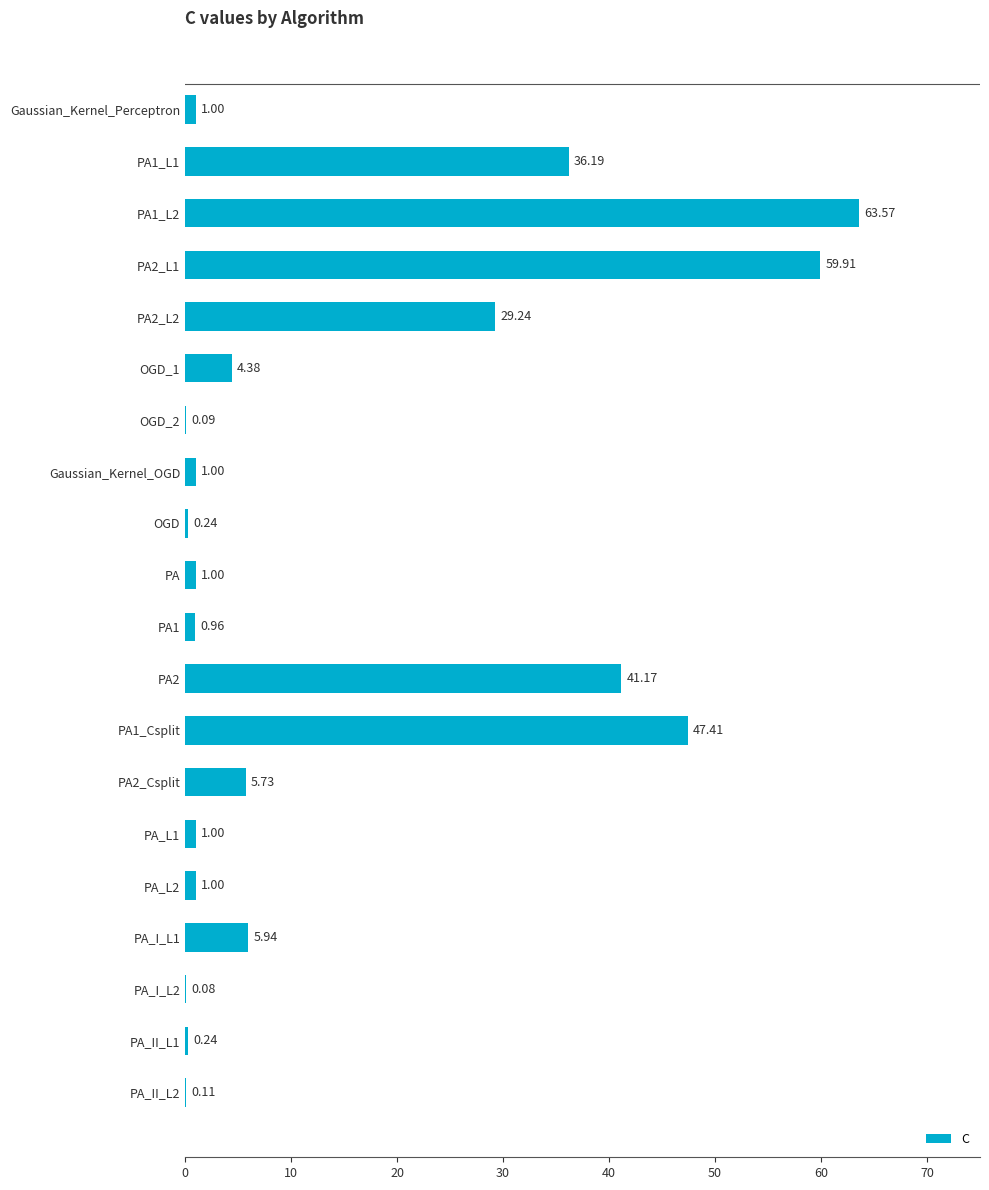

How many categories are shown in the chart?

20